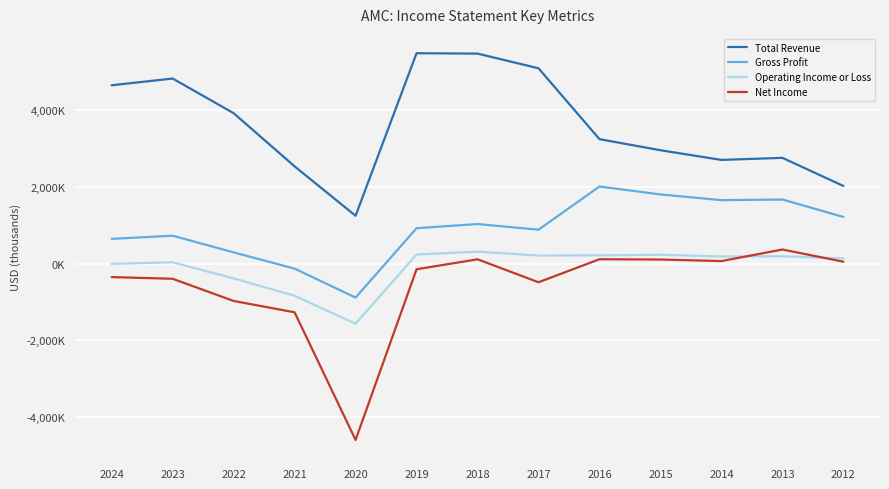

Which has a higher value, 2022 or 2013?

2022